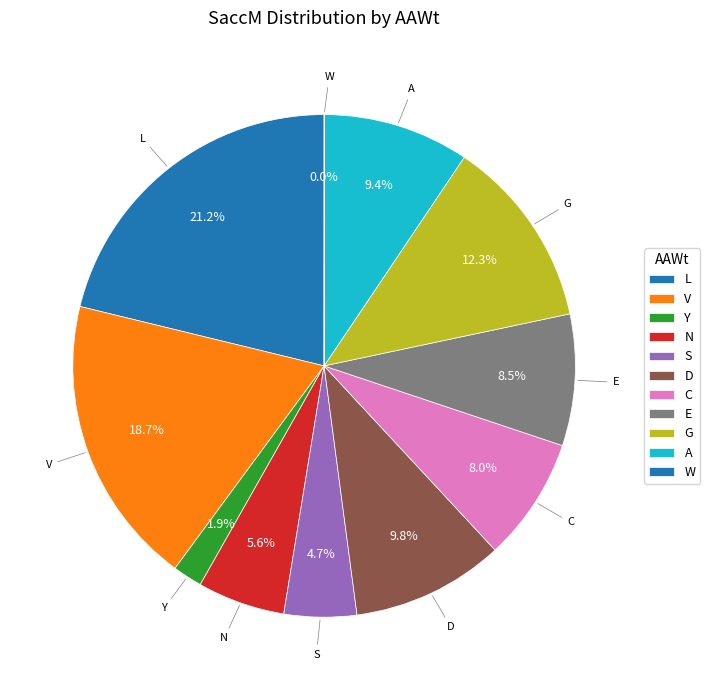

Approximately how many times larger is the value at L compared to G?

1.7